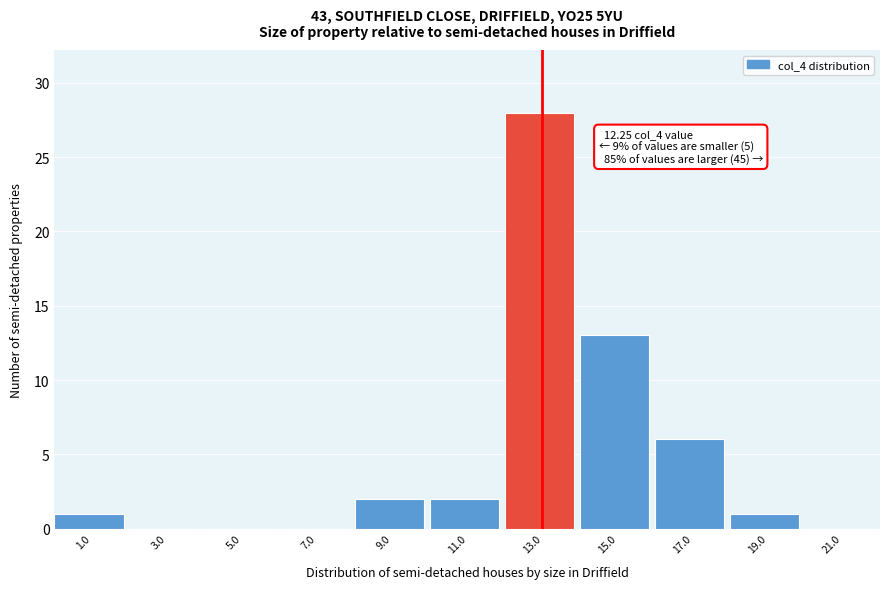

Over which range of the x-axis is the bar tallest?

12 to 14